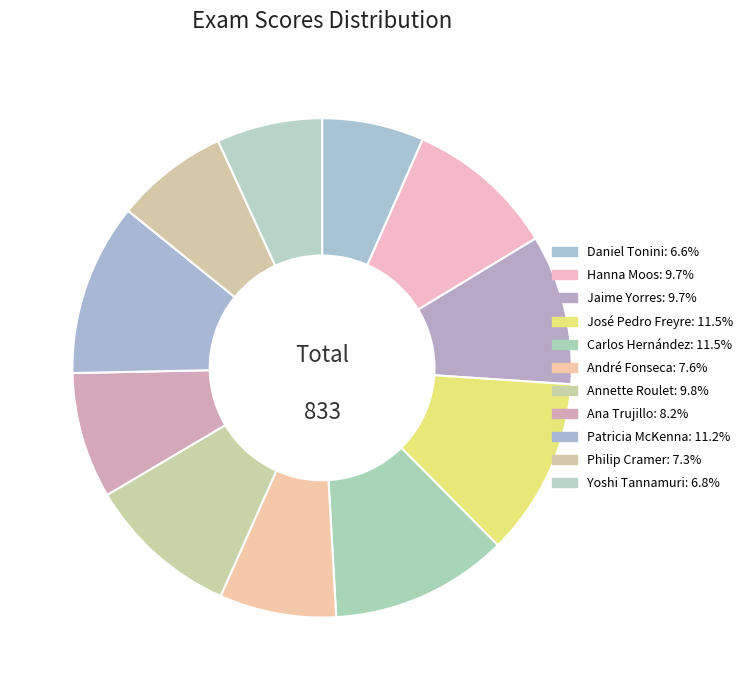

What percentage is the Jaime Yorres slice, to the nearest percent?

10%